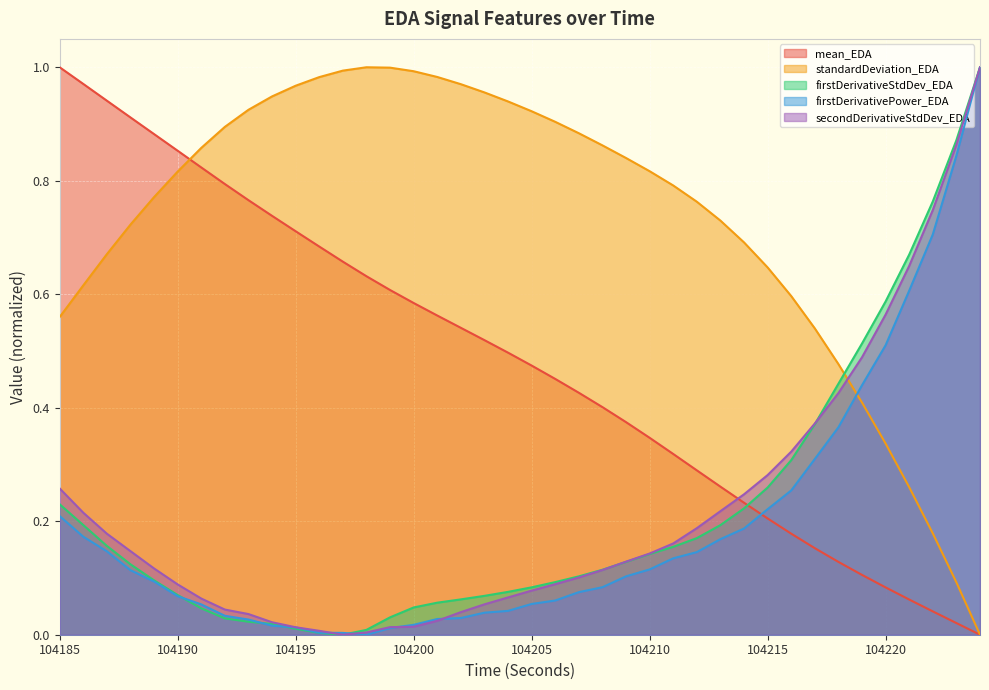

Between 104197 and 104205, which series saw the biggest shift?

mean_EDA